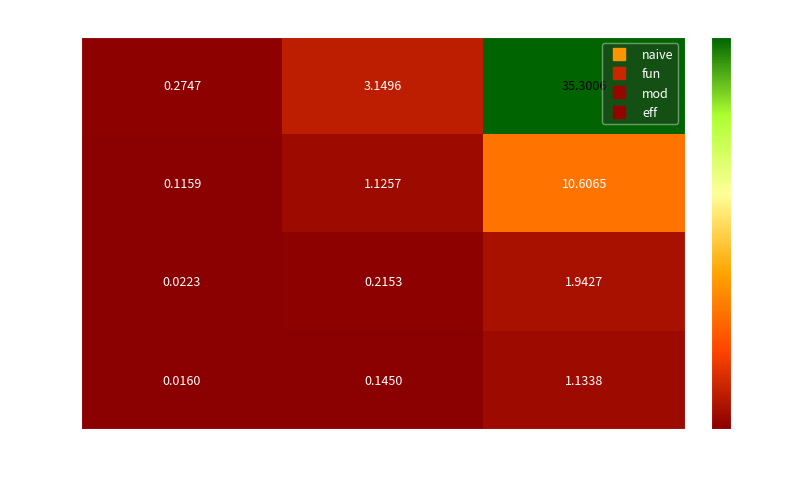

Between 14.0 and 17.0, which series saw the biggest shift?

naive